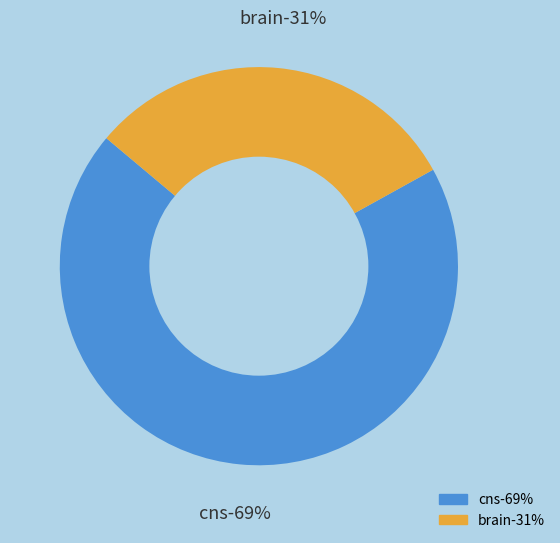

Is it true that cns is 76% of the pie?

False